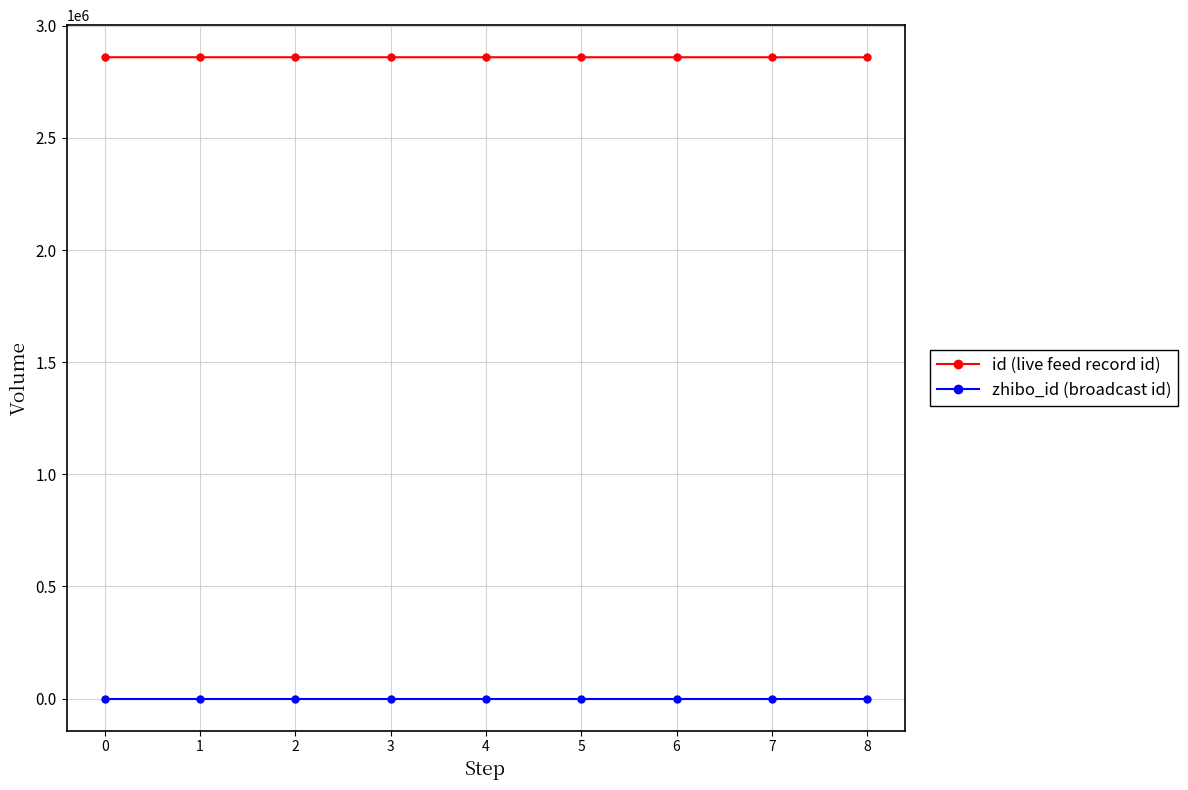

Rank the series by their average value, from highest to lowest.

id (live feed record id), zhibo_id (broadcast id)